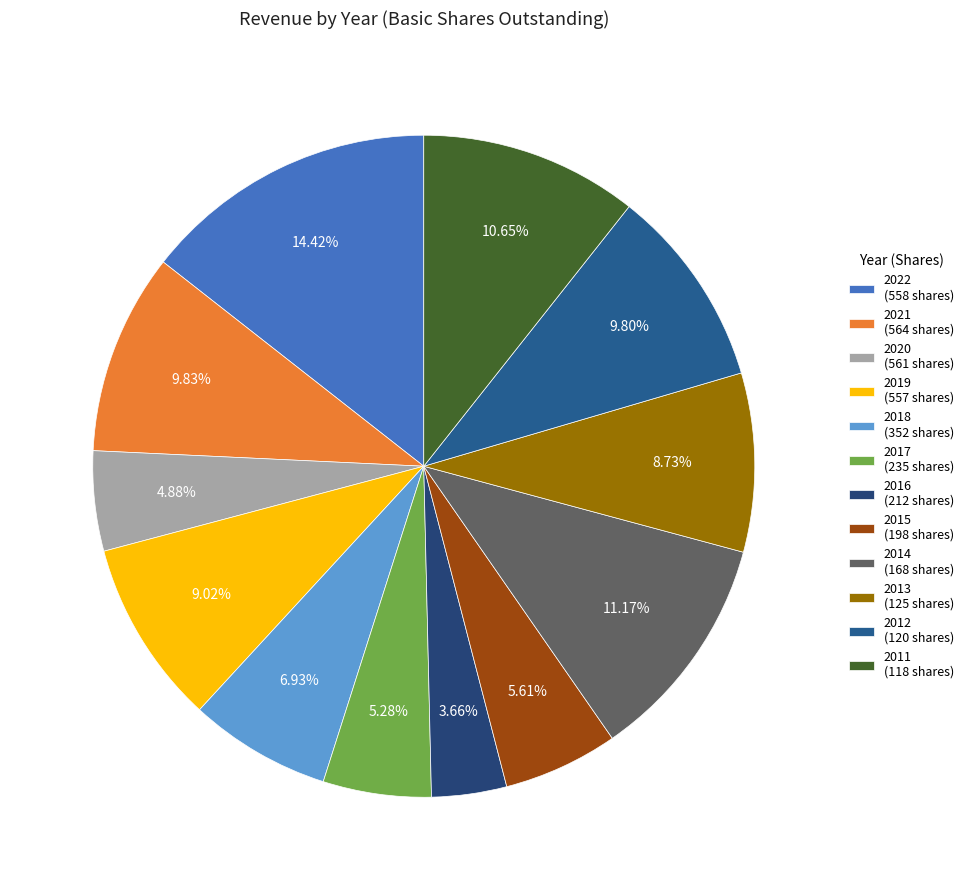

Count the number of slices in the pie.

12